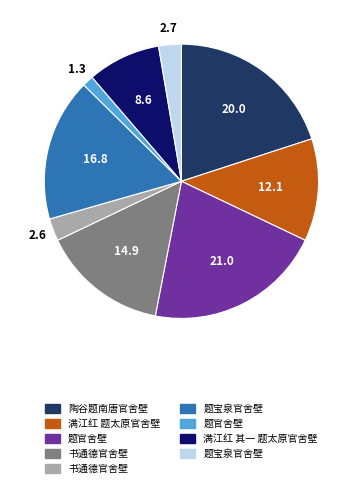

Is there a majority slice in this chart?

No